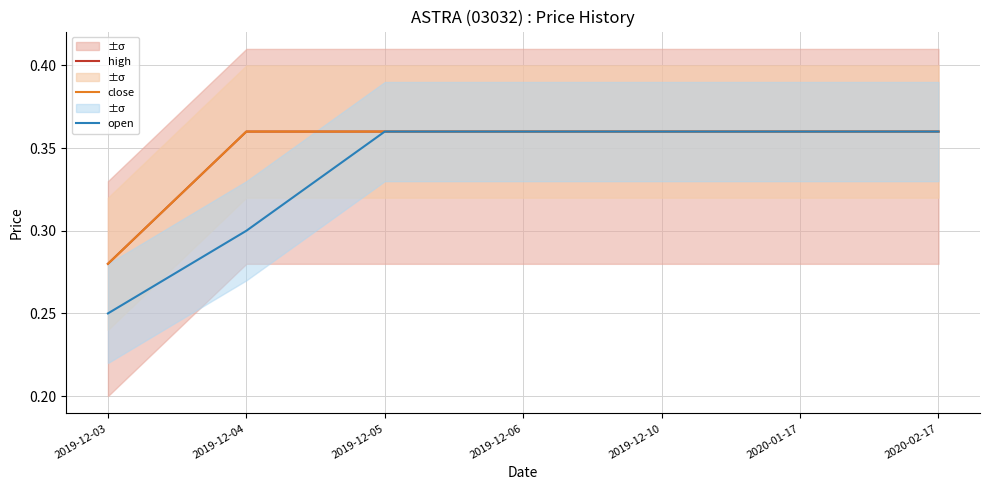

Between 2020-01-17 and 2020-02-17, which series saw the biggest shift?

high